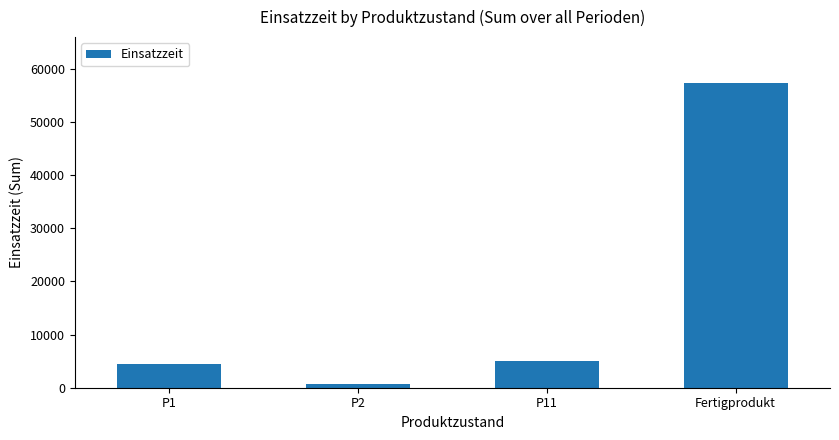

True or false: the data shows 8150 at P11.

False